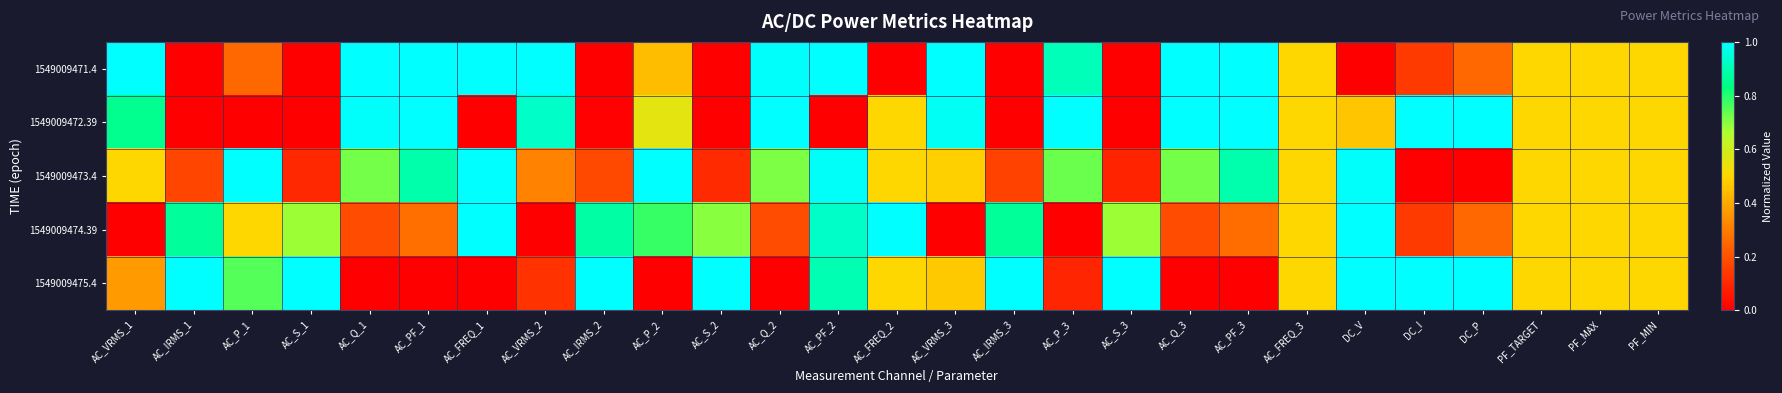

Reading left to right, list all the values displayed in this chart.

1549009471.4: AC_VRMS_1=1.0	AC_IRMS_1=0.0	AC_P_1=0.2	AC_S_1=0.0	AC_Q_1=1.0	AC_PF_1=1.0	AC_FREQ_1=1.0	AC_VRMS_2=1.0	AC_IRMS_2=0.0	AC_P_2=0.4	AC_S_2=0.0	AC_Q_2=1.0	AC_PF_2=1.0	AC_FREQ_2=0.0	AC_VRMS_3=1.0	AC_IRMS_3=0.0	AC_P_3=0.9	AC_S_3=0.0	AC_Q_3=1.0	AC_PF_3=1.0	AC_FREQ_3=0.5	DC_V=0.0	DC_I=0.1	DC_P=0.2	PF_TARGET=0.5	PF_MAX=0.5	PF_MIN=0.5
1549009472.39: AC_VRMS_1=0.9	AC_IRMS_1=0.0	AC_P_1=0.0	AC_S_1=0.0	AC_Q_1=1.0	AC_PF_1=1.0	AC_FREQ_1=0.0	AC_VRMS_2=0.9	AC_IRMS_2=0.0	AC_P_2=0.6	AC_S_2=0.0	AC_Q_2=1.0	AC_PF_2=0.0	AC_FREQ_2=0.5	AC_VRMS_3=1.0	AC_IRMS_3=0.0	AC_P_3=1.0	AC_S_3=0.0	AC_Q_3=1.0	AC_PF_3=1.0	AC_FREQ_3=0.5	DC_V=0.5	DC_I=1.0	DC_P=1.0	PF_TARGET=0.5	PF_MAX=0.5	PF_MIN=0.5
1549009473.4: AC_VRMS_1=0.5	AC_IRMS_1=0.2	AC_P_1=1.0	AC_S_1=0.1	AC_Q_1=0.7	AC_PF_1=0.9	AC_FREQ_1=1.0	AC_VRMS_2=0.3	AC_IRMS_2=0.2	AC_P_2=1.0	AC_S_2=0.1	AC_Q_2=0.7	AC_PF_2=1.0	AC_FREQ_2=0.5	AC_VRMS_3=0.5	AC_IRMS_3=0.2	AC_P_3=0.7	AC_S_3=0.1	AC_Q_3=0.7	AC_PF_3=0.9	AC_FREQ_3=0.5	DC_V=1.0	DC_I=0.0	DC_P=0.0	PF_TARGET=0.5	PF_MAX=0.5	PF_MIN=0.5
1549009474.39: AC_VRMS_1=0.0	AC_IRMS_1=0.9	AC_P_1=0.5	AC_S_1=0.7	AC_Q_1=0.2	AC_PF_1=0.3	AC_FREQ_1=1.0	AC_VRMS_2=0.0	AC_IRMS_2=0.9	AC_P_2=0.8	AC_S_2=0.7	AC_Q_2=0.2	AC_PF_2=0.9	AC_FREQ_2=1.0	AC_VRMS_3=0.0	AC_IRMS_3=0.9	AC_P_3=0.0	AC_S_3=0.7	AC_Q_3=0.2	AC_PF_3=0.3	AC_FREQ_3=0.5	DC_V=1.0	DC_I=0.1	DC_P=0.2	PF_TARGET=0.5	PF_MAX=0.5	PF_MIN=0.5
1549009475.4: AC_VRMS_1=0.4	AC_IRMS_1=1.0	AC_P_1=0.8	AC_S_1=1.0	AC_Q_1=0.0	AC_PF_1=0.0	AC_FREQ_1=0.0	AC_VRMS_2=0.1	AC_IRMS_2=1.0	AC_P_2=0.0	AC_S_2=1.0	AC_Q_2=0.0	AC_PF_2=0.9	AC_FREQ_2=0.5	AC_VRMS_3=0.5	AC_IRMS_3=1.0	AC_P_3=0.1	AC_S_3=1.0	AC_Q_3=0.0	AC_PF_3=0.0	AC_FREQ_3=0.5	DC_V=1.0	DC_I=1.0	DC_P=1.0	PF_TARGET=0.5	PF_MAX=0.5	PF_MIN=0.5